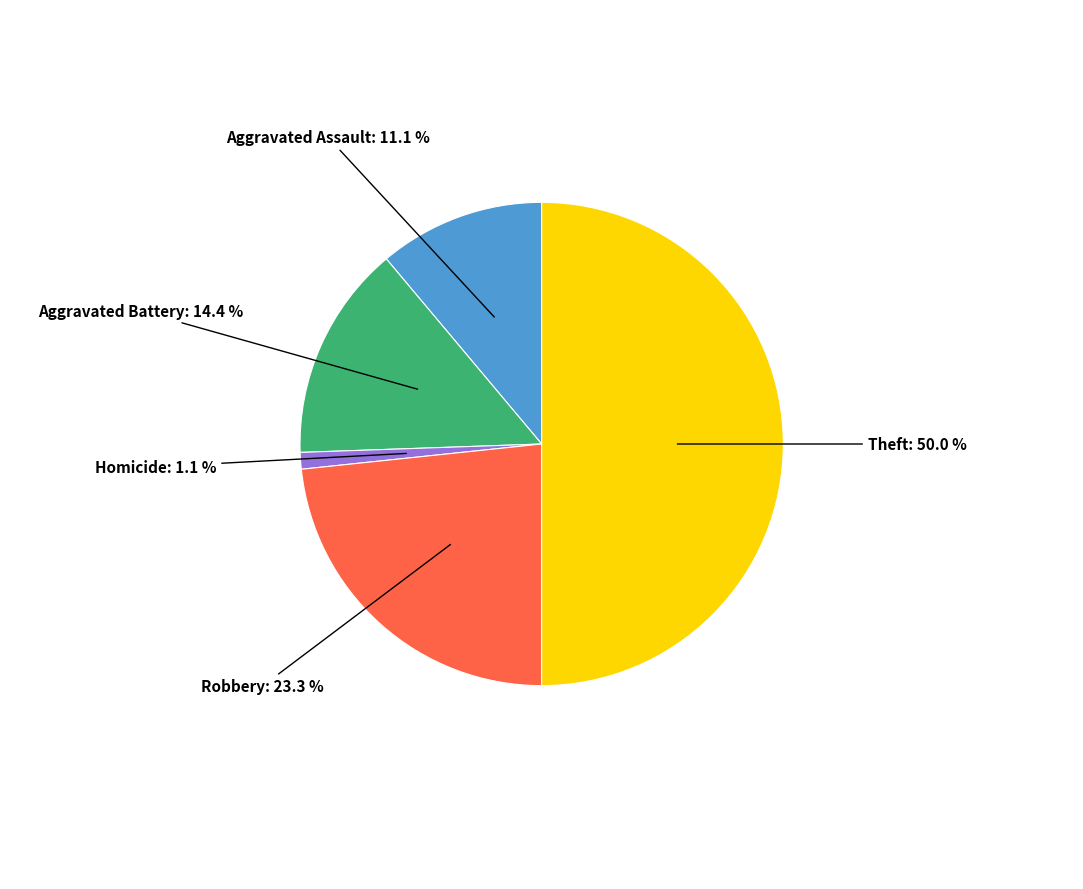

To the nearest percent, what is the difference between the largest and smallest slice percentages?

49%